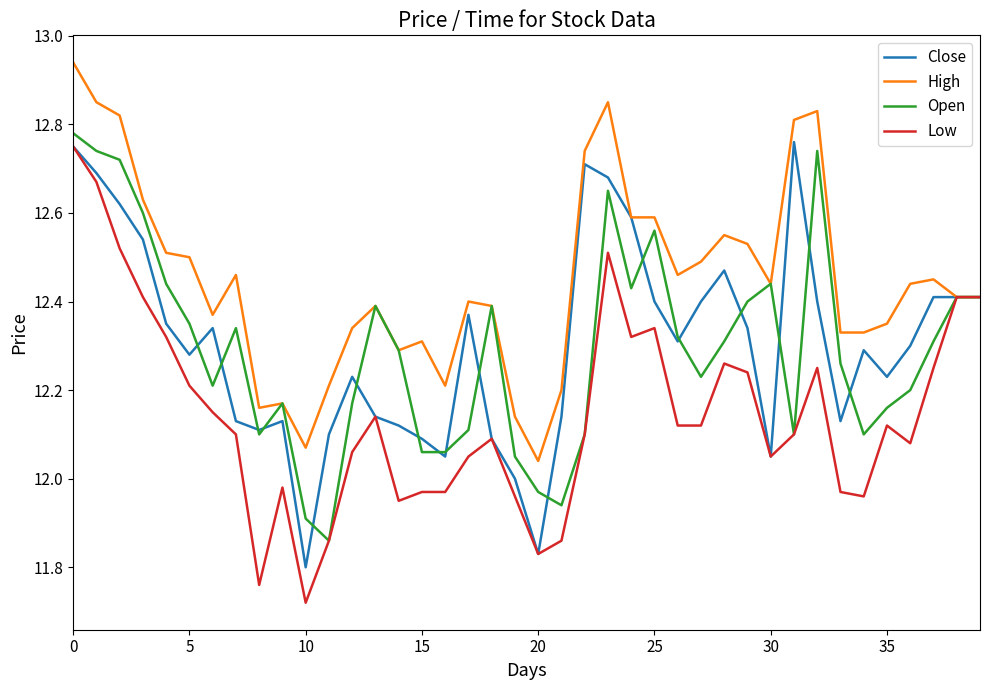

Which series has the largest total across all categories?

High